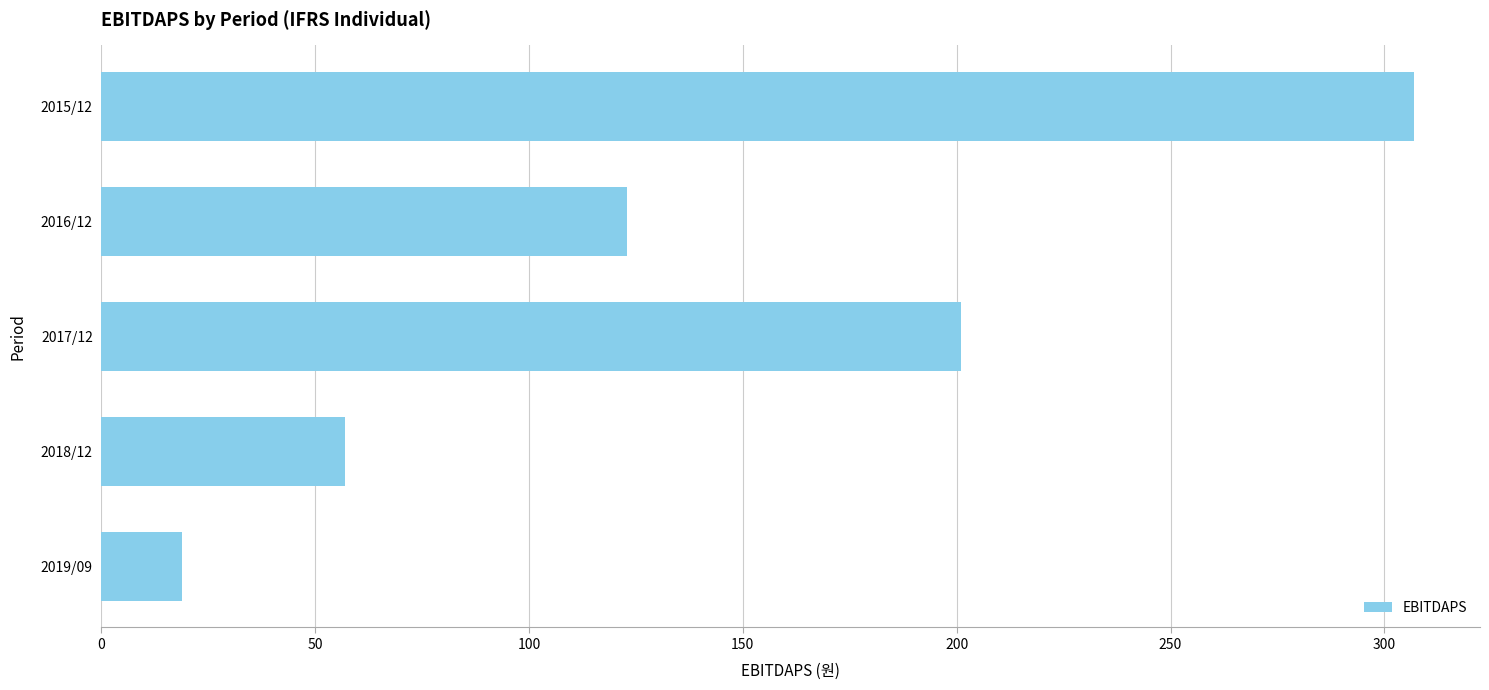

What is the change in value from 2015/12 to 2019/09?

-288